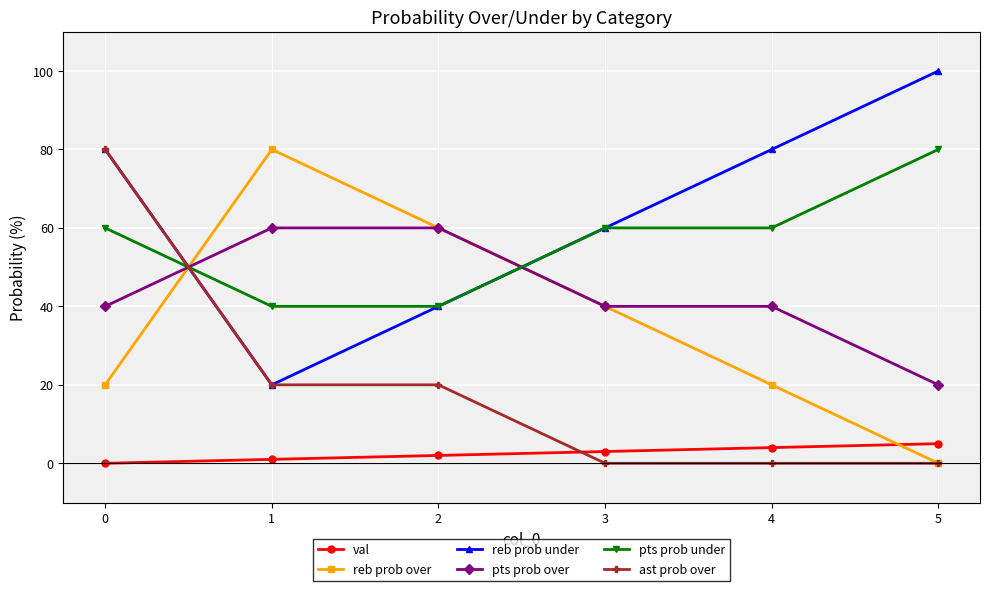

Reading left to right, transcribe all the data shown in this chart.

val: 0	1	2	3	4	5
reb prob over: 20	80	60	40	20	0
reb prob under: 80	20	40	60	80	100
pts prob over: 40	60	60	40	40	20
pts prob under: 60	40	40	60	60	80
ast prob over: 80	20	20	0	0	0